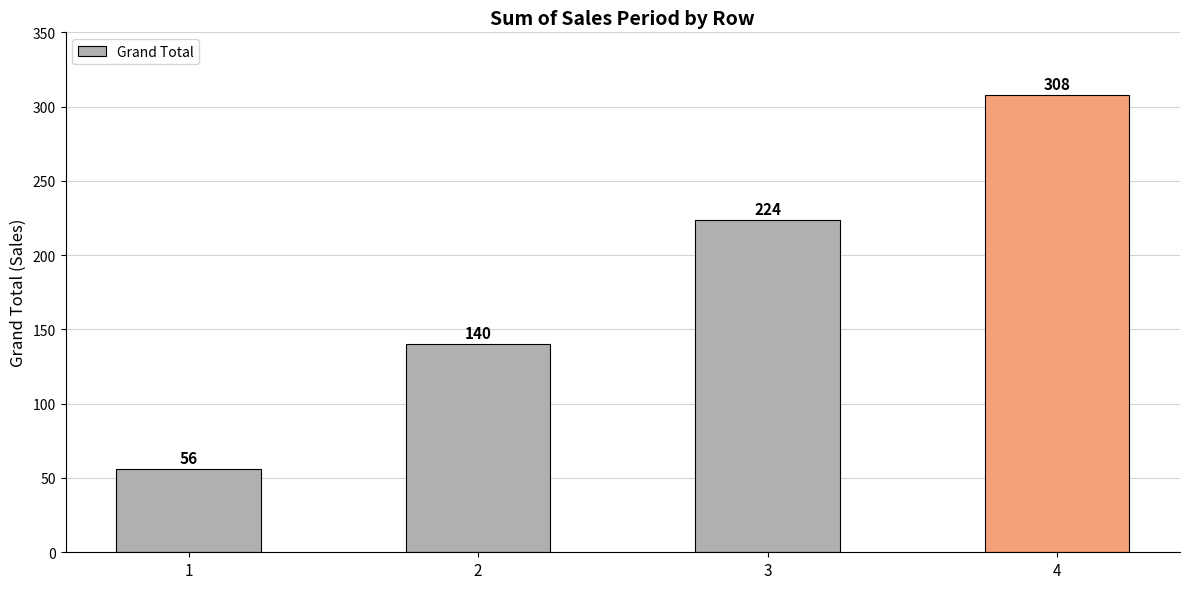

Does the chart contain stacked bars?

No